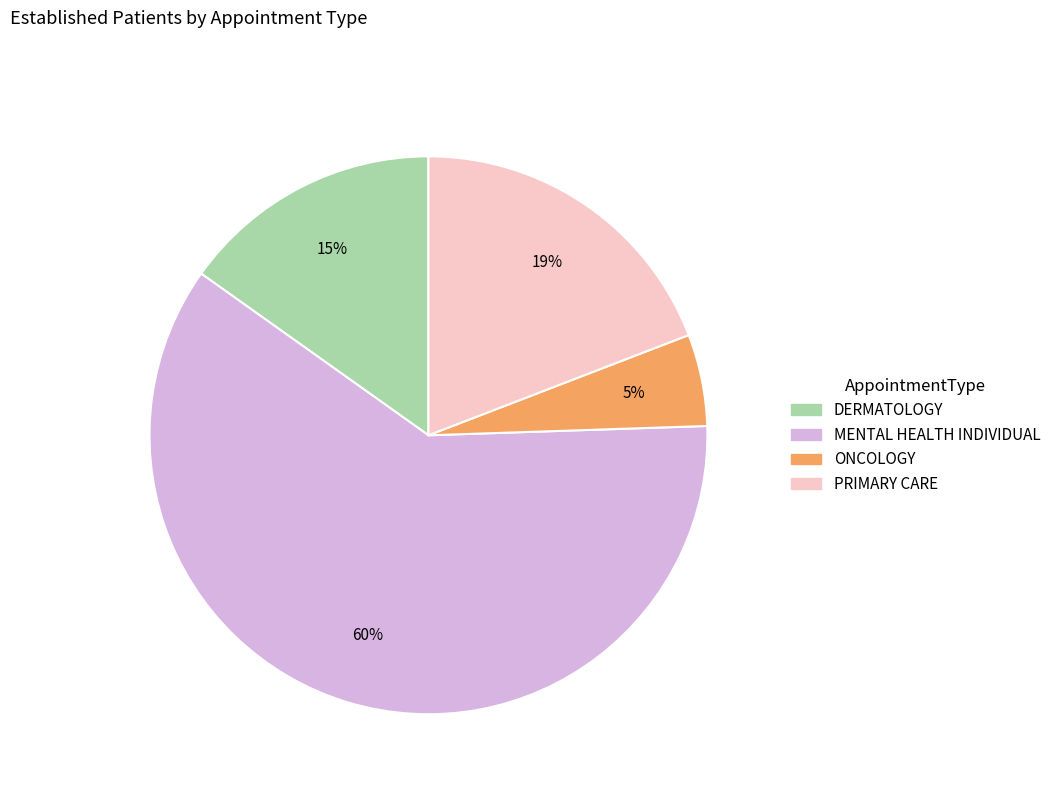

True or false: DERMATOLOGY accounts for 22% of the total.

False